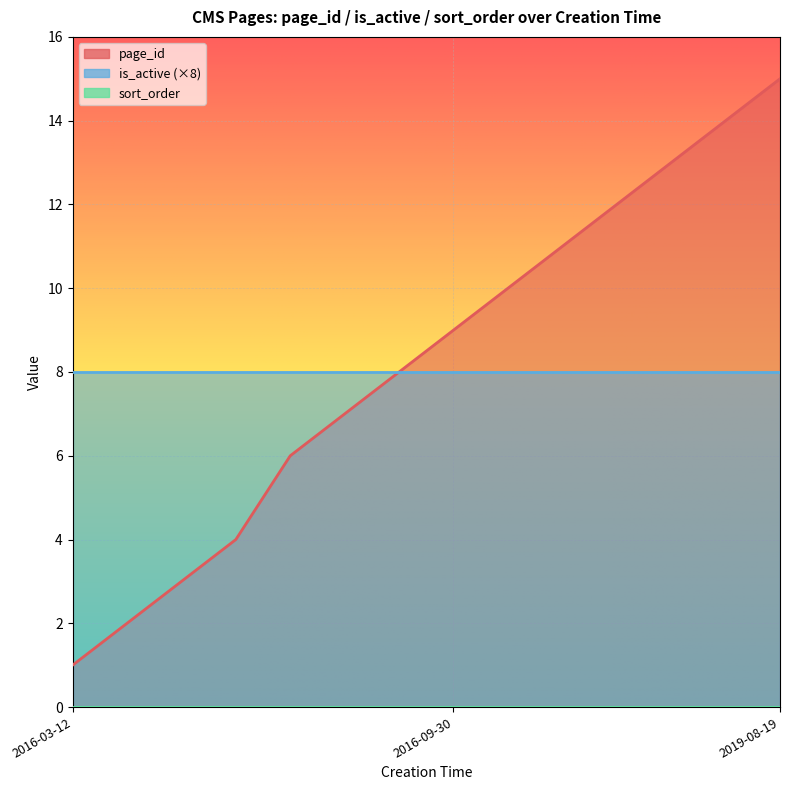

True or false: sort_order and page_id cross at least once.

False